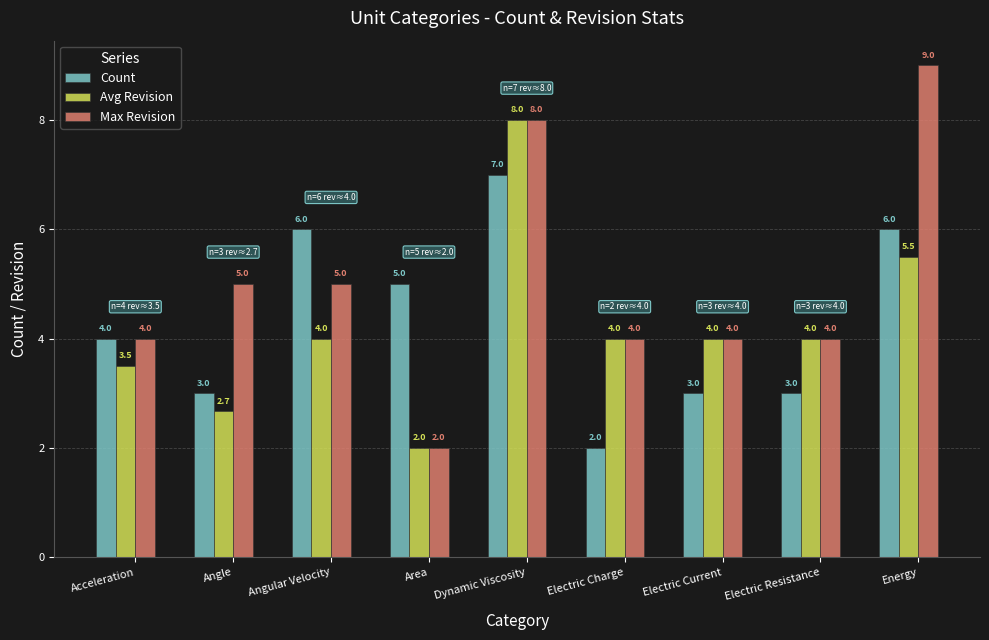

Is the value of Max Revision at Electric Resistance greater than the value of Count at Electric Charge?

Yes